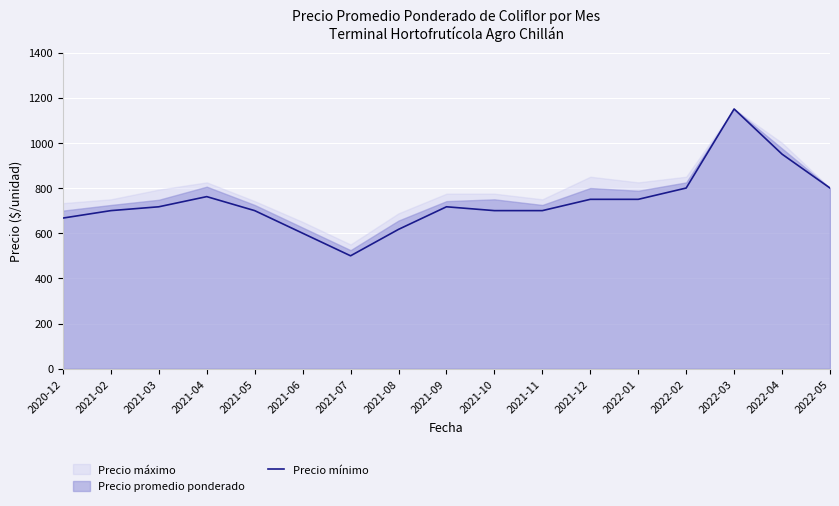

At which label does Precio mínimo reach its peak?

2022-03